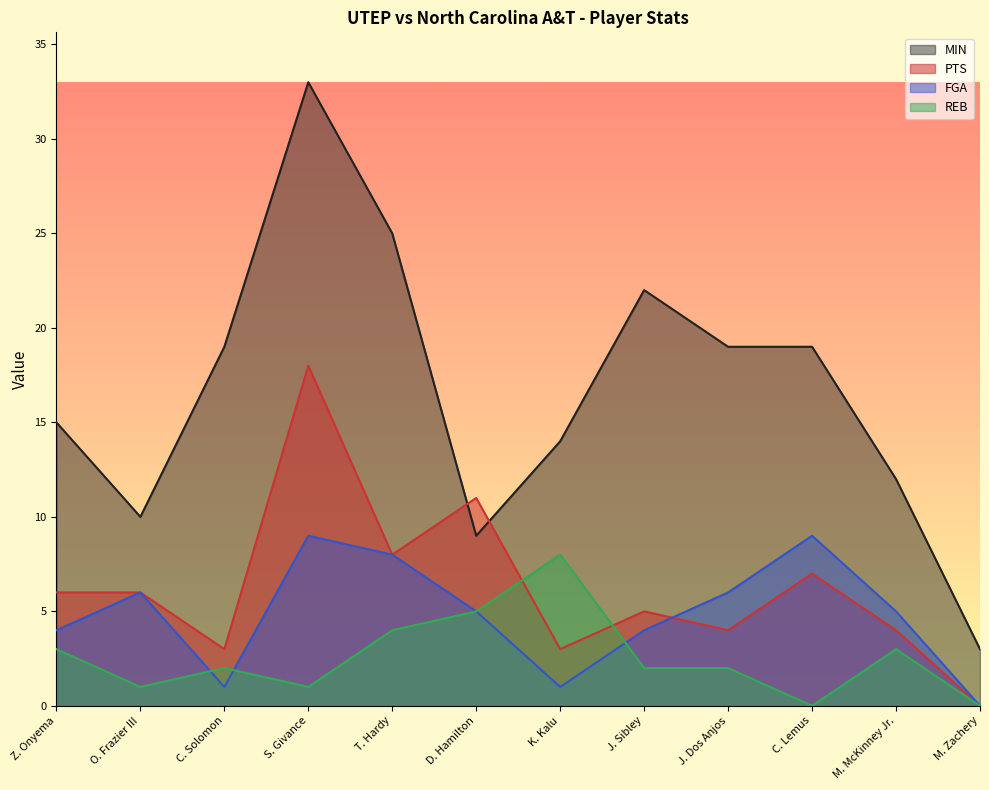

True or false: REB has more than 1 points higher than both neighbors.

True